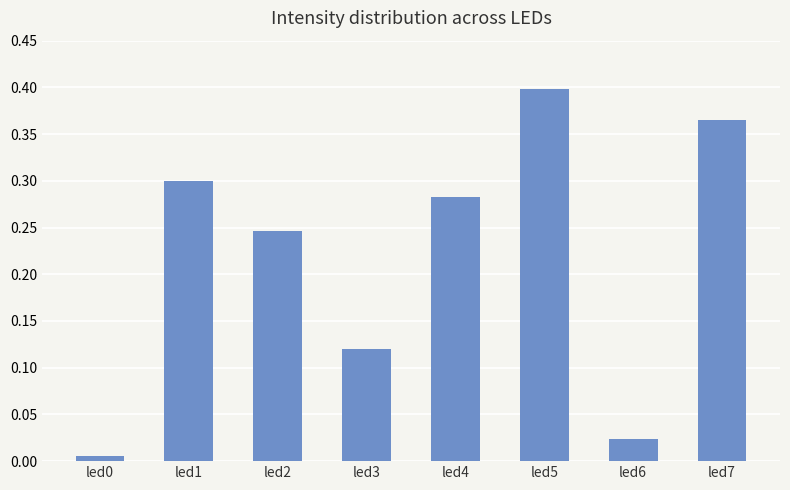

What is the sum of all values?

1.7